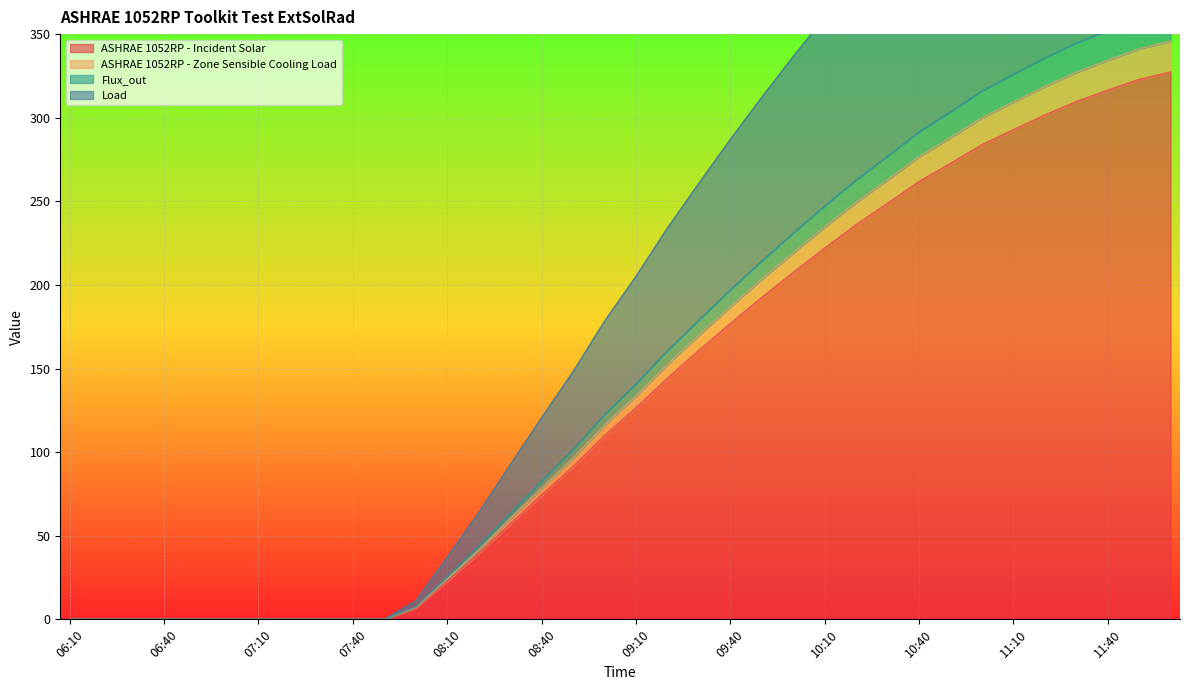

At how many categories does at least one series exceed 116?

21